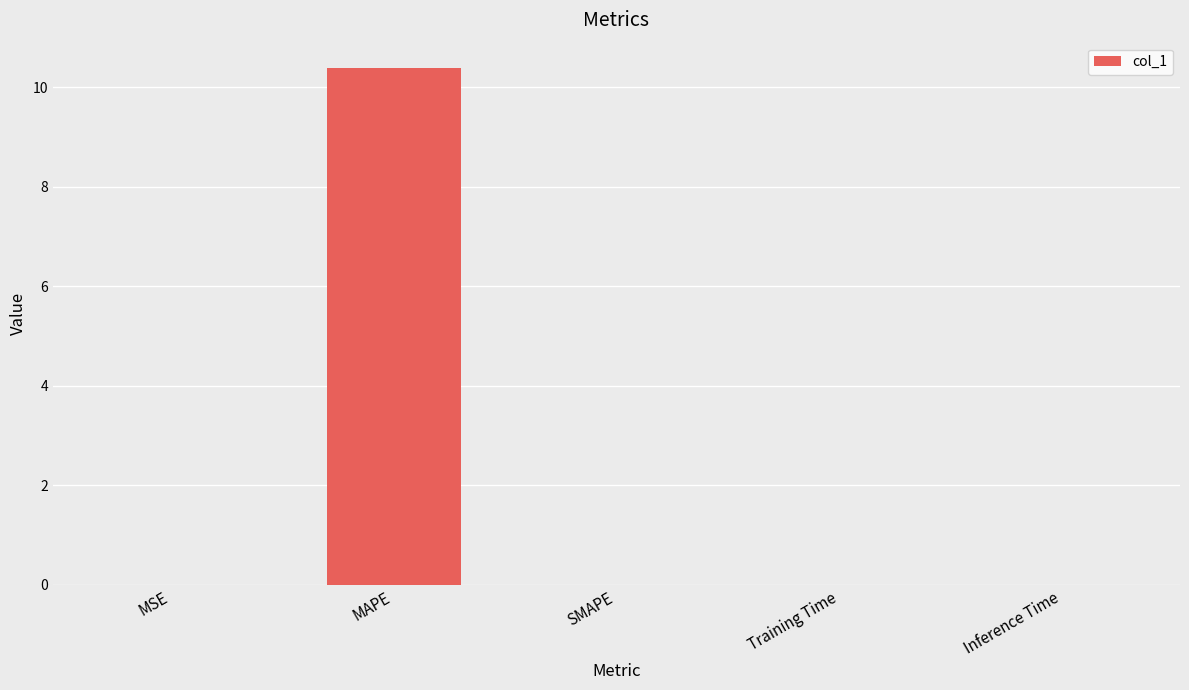

What is the sum of all values?

10.4